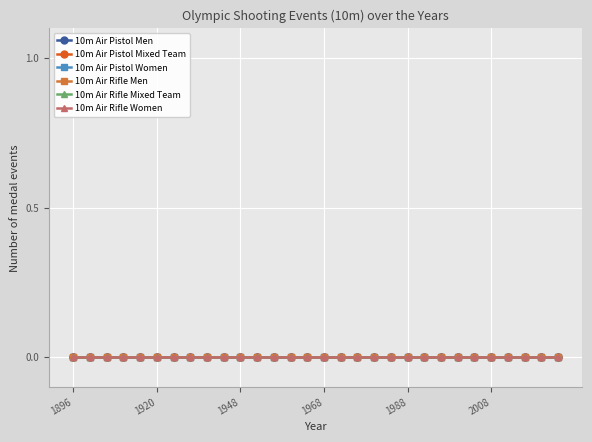

True or false: 10m Air Pistol Women and 10m Air Pistol Men cross at least once.

False